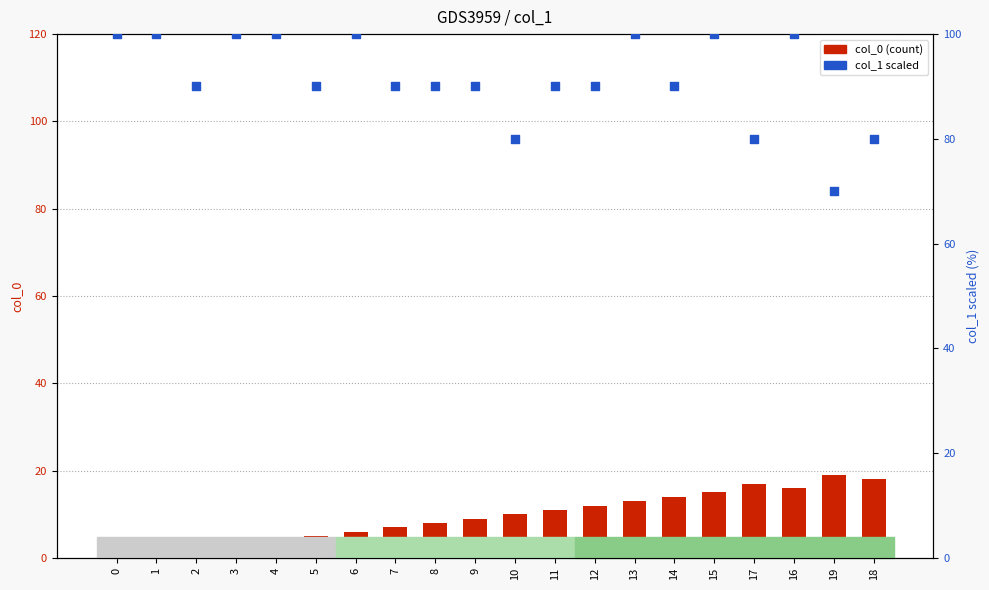

Which series has the largest total across all categories?

col_1 (scaled)